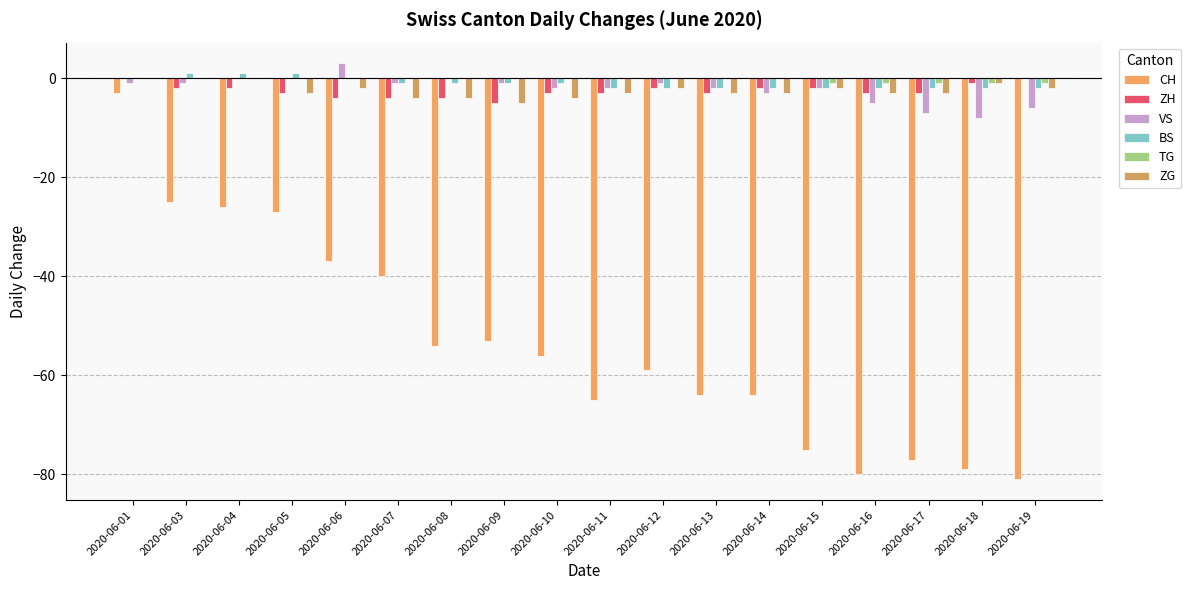

At which category is the sum across all series the highest?

2020-06-01